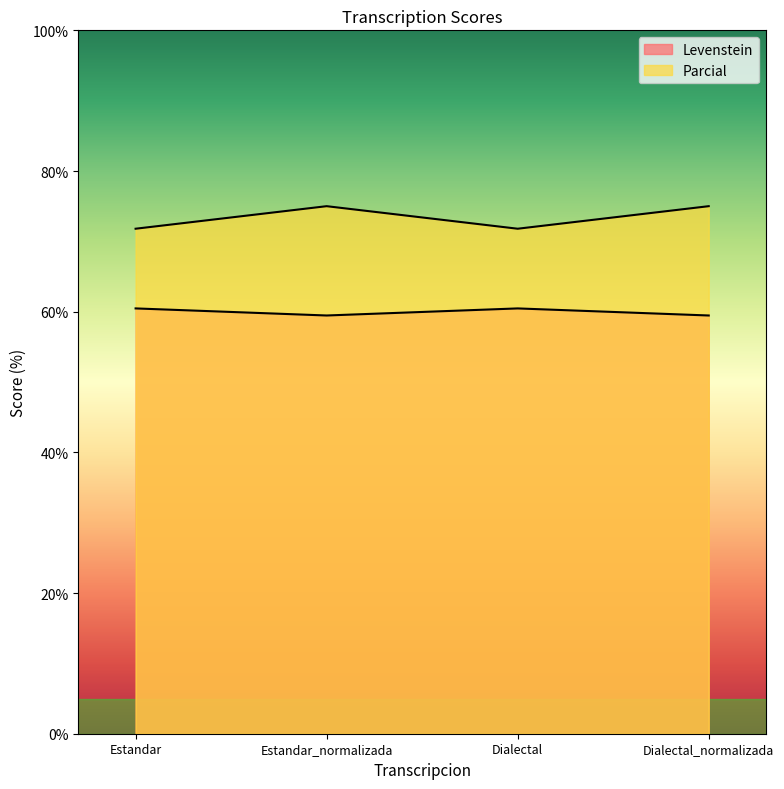

Read the Parcial value at Dialectal.

71.8